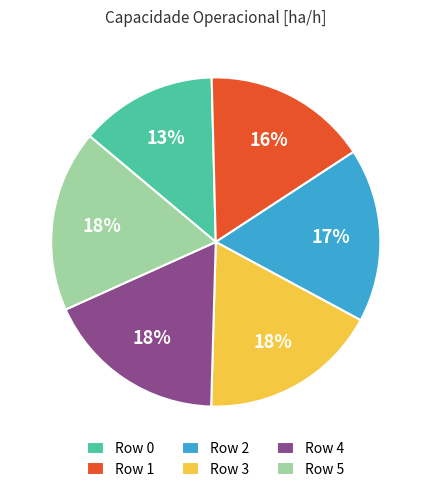

Does Row 5 represent more than half of the total?

No